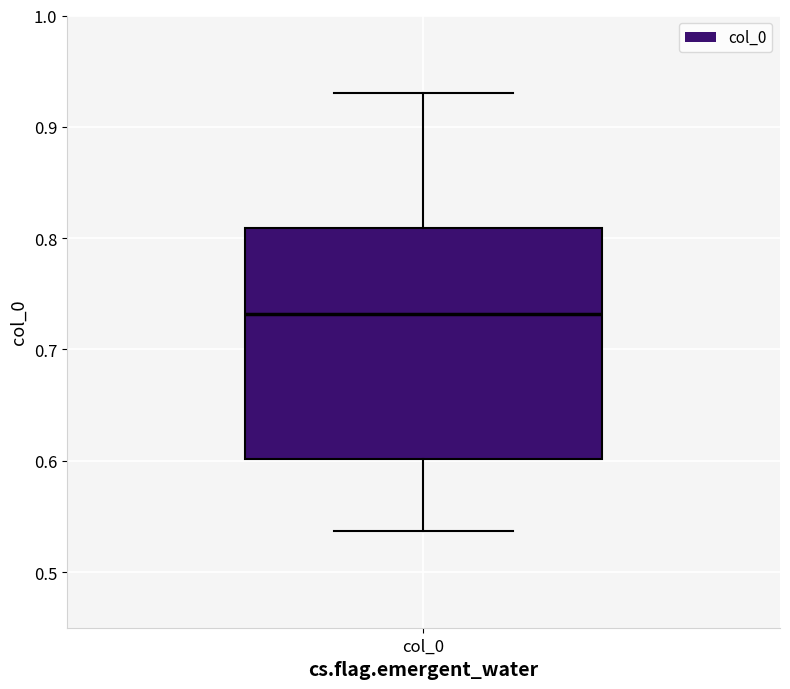

Transcribe this box plot: give where the median line is, the range the box spans, and where the two whiskers end, as read against the y-axis. The values are not printed on the chart, so give them approximately, as read against the axis.

median 0.73, box 0.60 to 0.81, whiskers 0.54 to 0.93